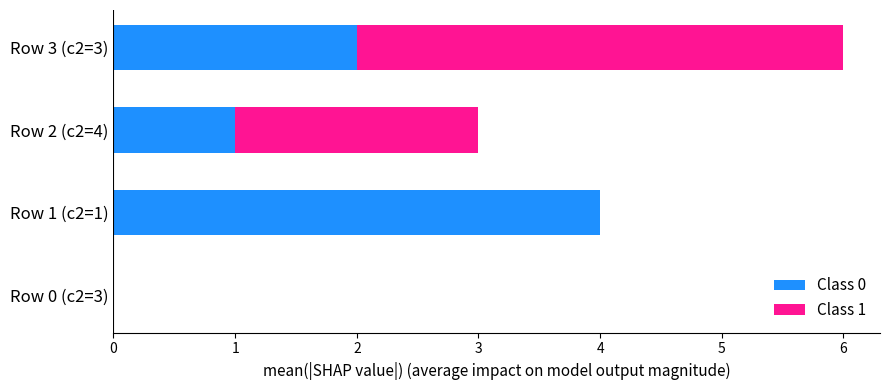

The value of Class 0 at Row 2 (c2=4) is 1. True or false?

True